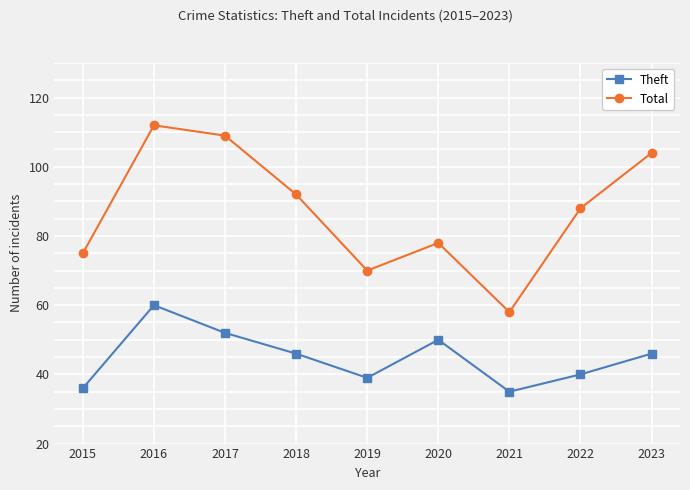

What is the greatest value displayed?

112